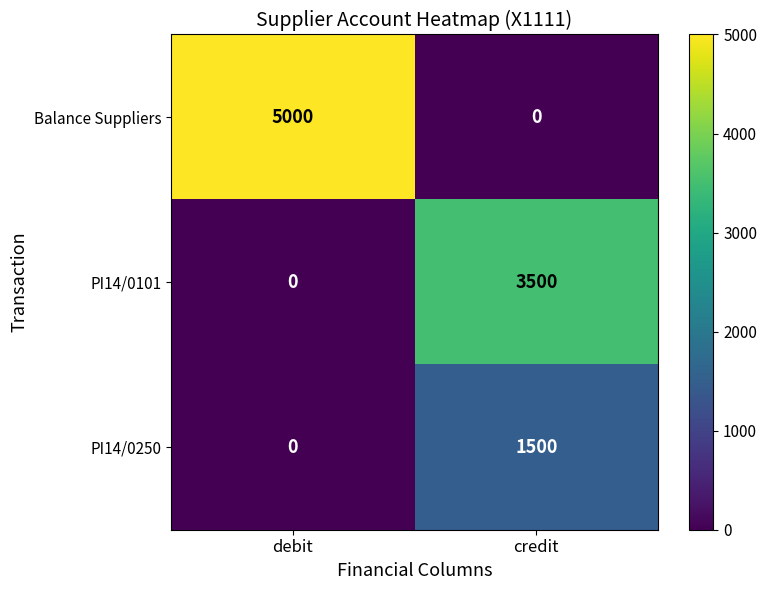

List the series in order of their peak value, lowest first.

PI14/0250, PI14/0101, Balance Suppliers